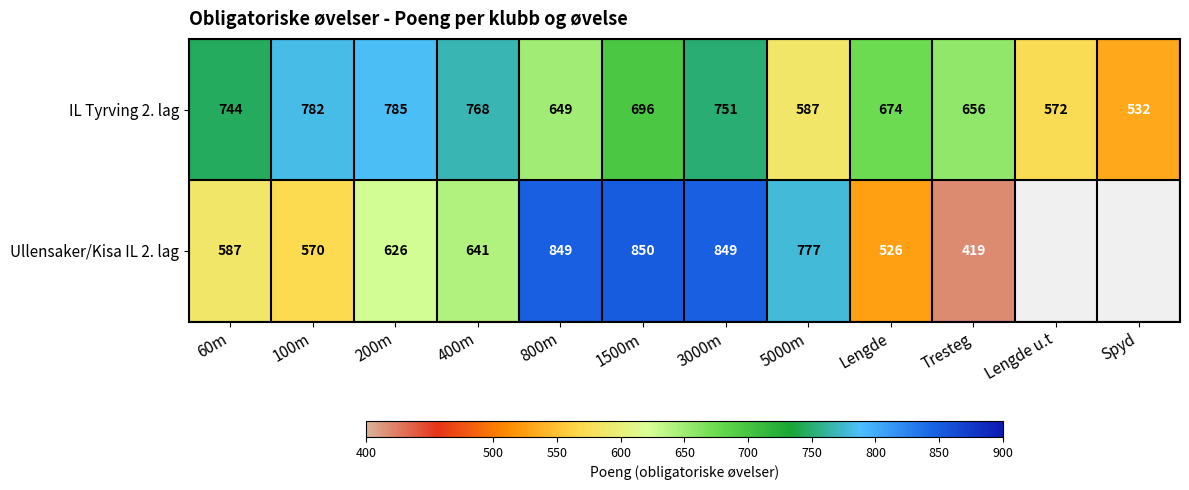

What is the difference between the highest and lowest values at 200m?

159